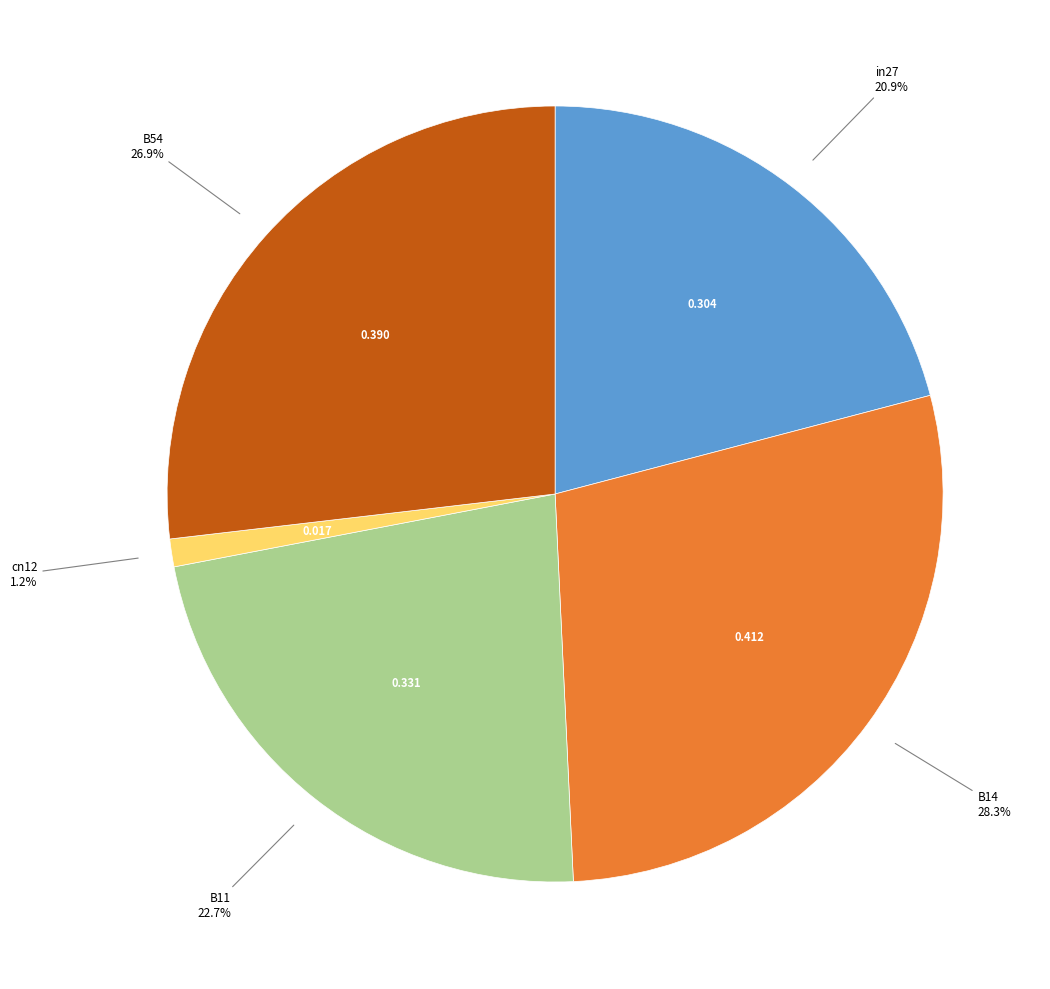

Which has a higher value, in27 or B11?

B11